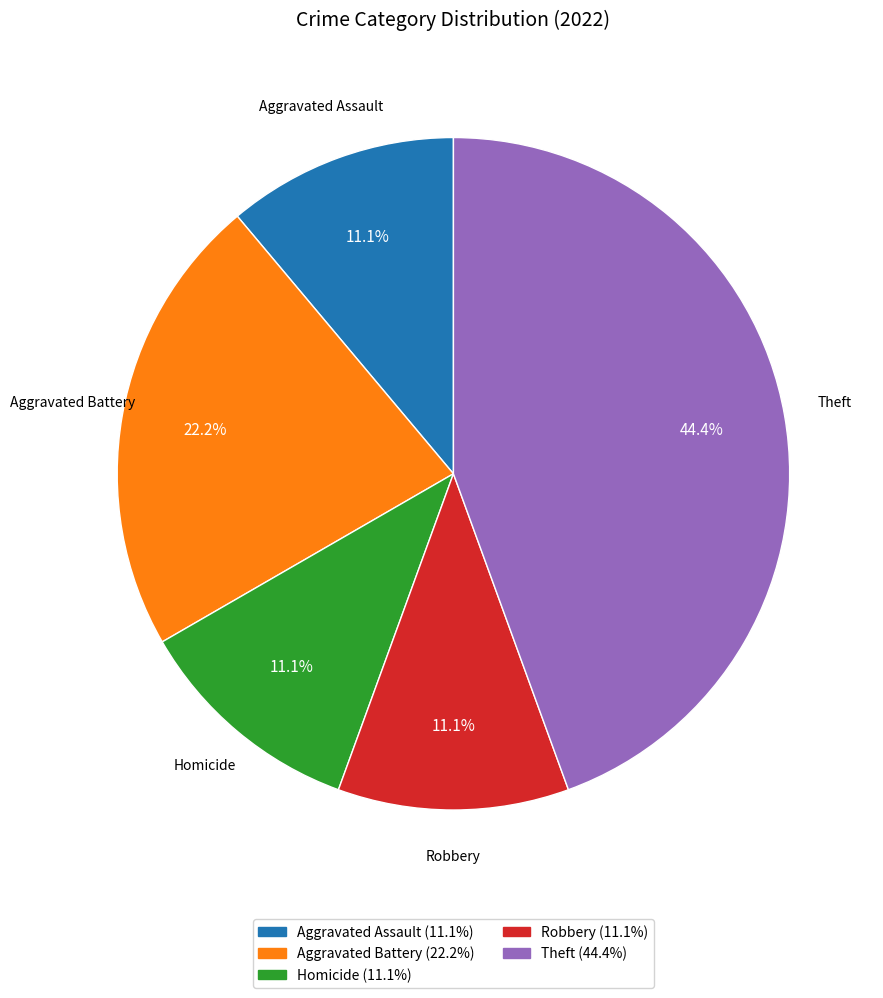

What portion of the pie excludes Aggravated Battery?

77.8%